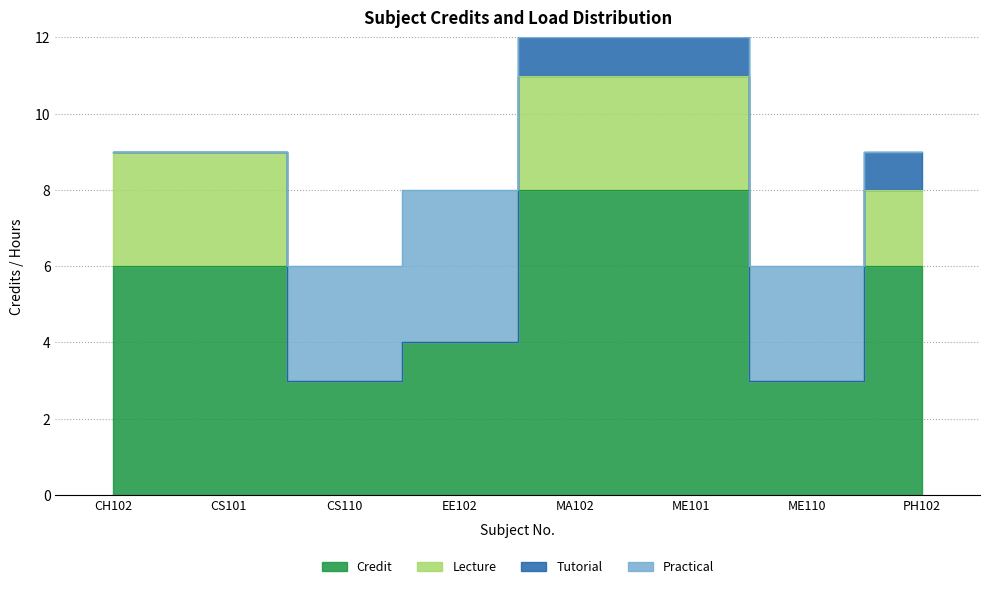

Rank the categories by Lecture value from highest to lowest.

1
CH102, 2
CS101, 5
MA102, 6
ME101, 8
PH102, 3
CS110, 4
EE102, 7
ME110